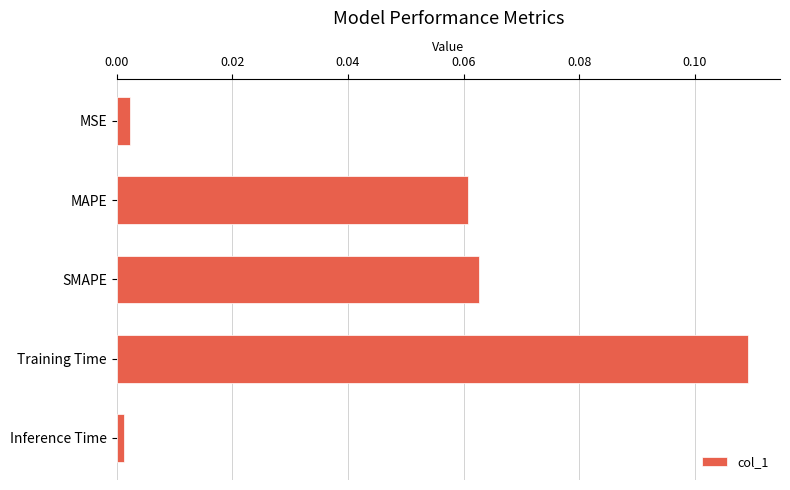

At which label is the value closest to 0?

Inference Time